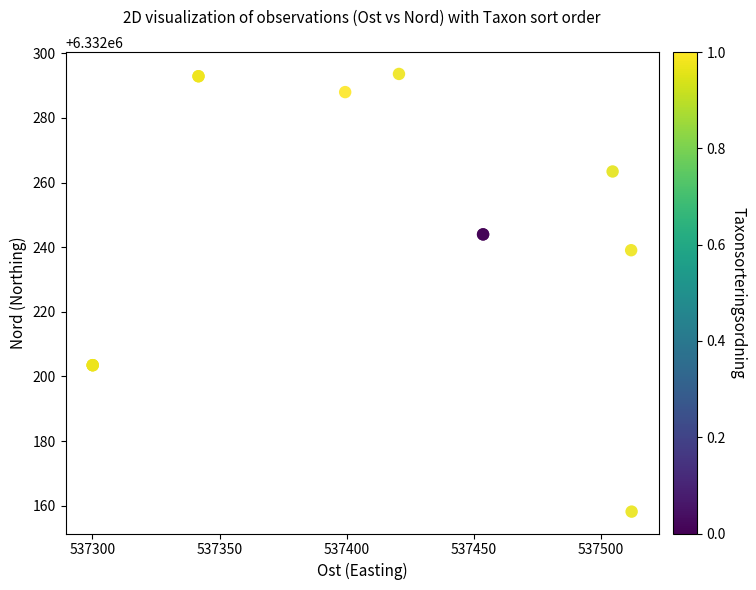

What Y value in the scatter plot is closest to 6332225?

6332239.1